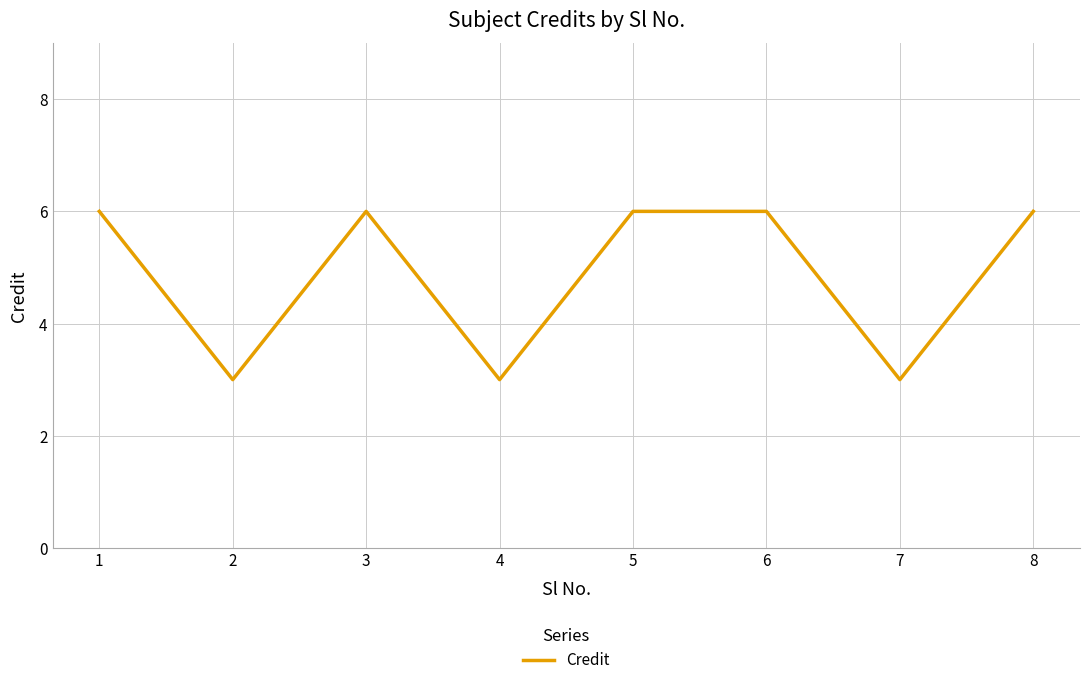

At which category does the data reach its first local peak?

3